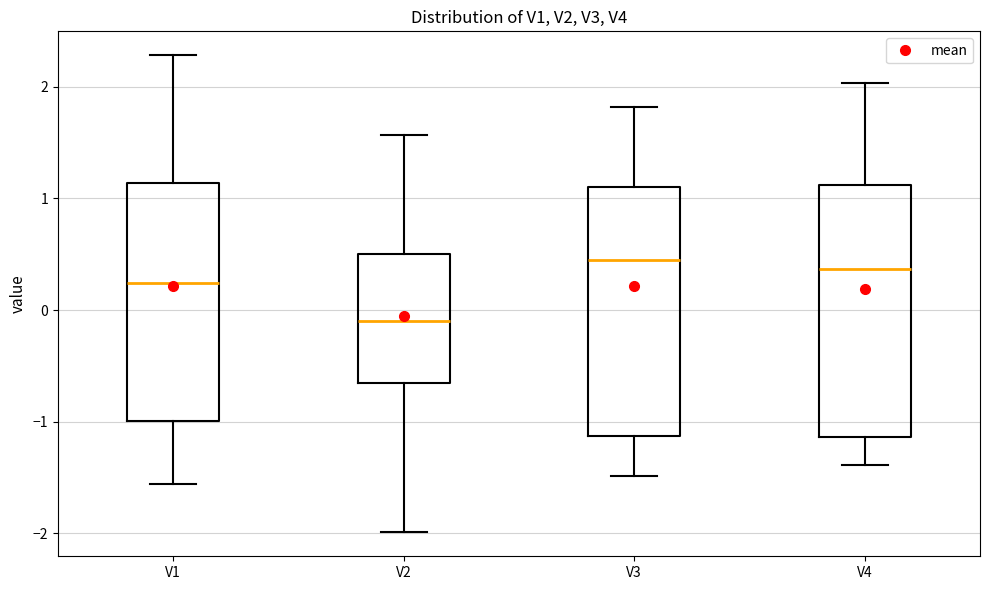

Reading left to right, transcribe this box plot: for each box, give where its median line is, the range the box spans, and where its two whiskers end, as read against the y-axis. The values are not printed on the chart, so give them approximately, as read against the axis.

V1: median 0.2, box -1.0 to 1.1, whiskers -1.6 to 2.3
V2: median -0.1, box -0.7 to 0.5, whiskers -2.0 to 1.6
V3: median 0.4, box -1.1 to 1.1, whiskers -1.5 to 1.8
V4: median 0.4, box -1.1 to 1.1, whiskers -1.4 to 2.0